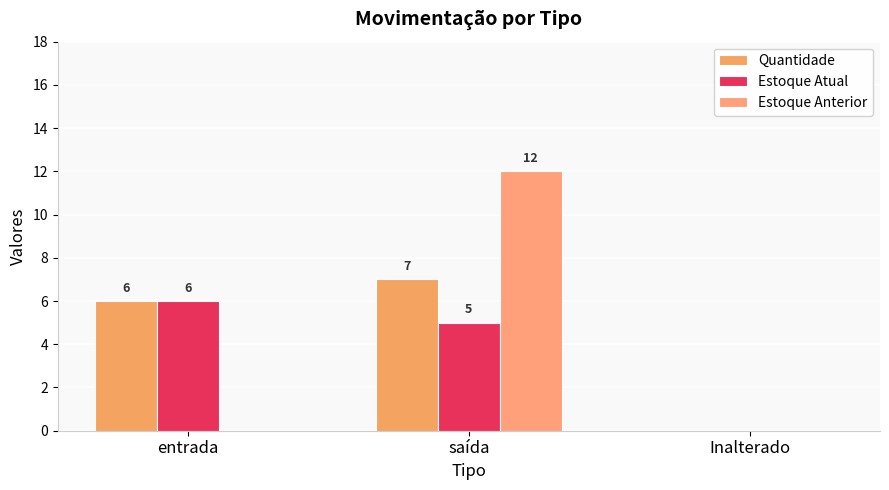

List the series in order of their peak value, lowest first.

Estoque Atual, Quantidade, Estoque Anterior